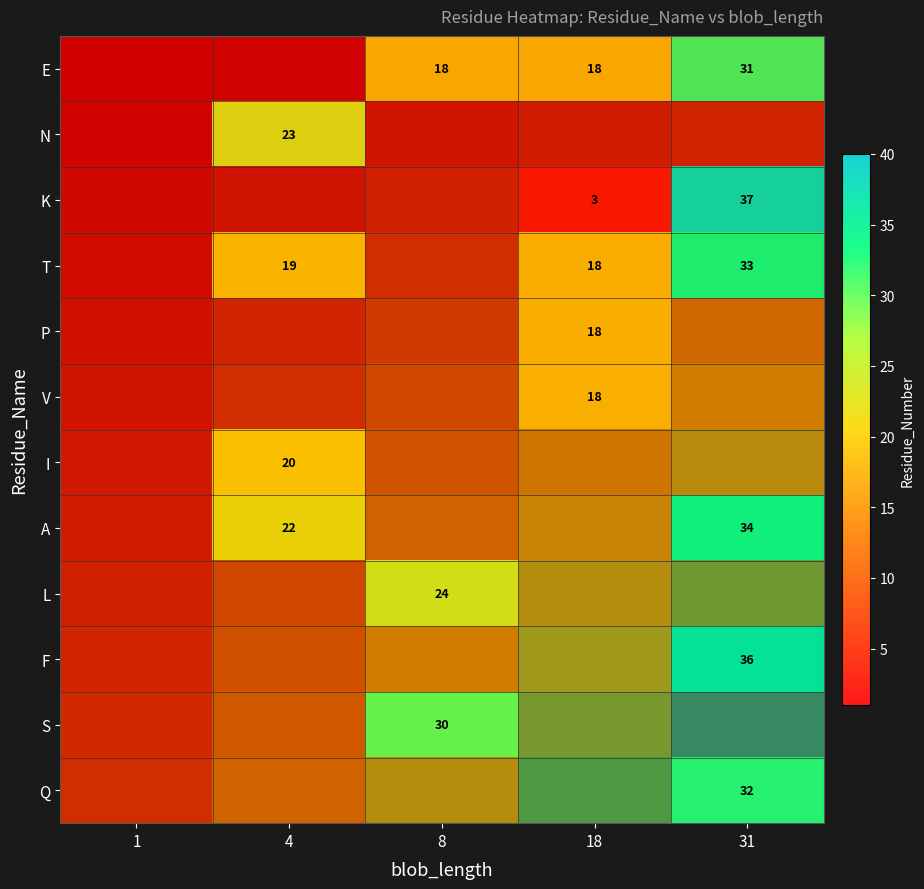

Between 4 and 31, which is larger?

31